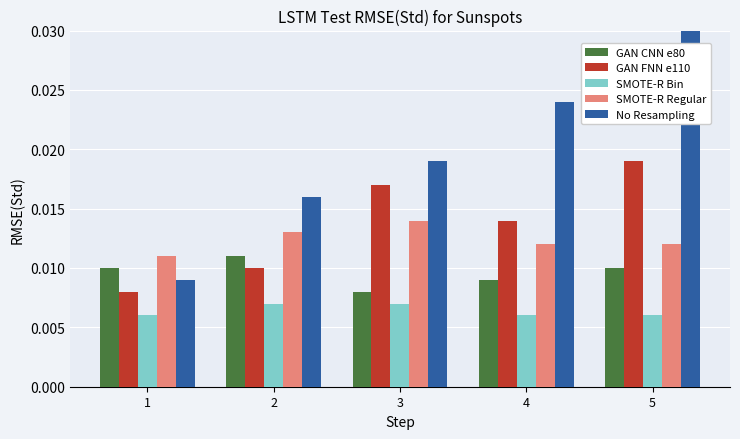

Count the SMOTE-R Regular values in the range 0 to 1.

5